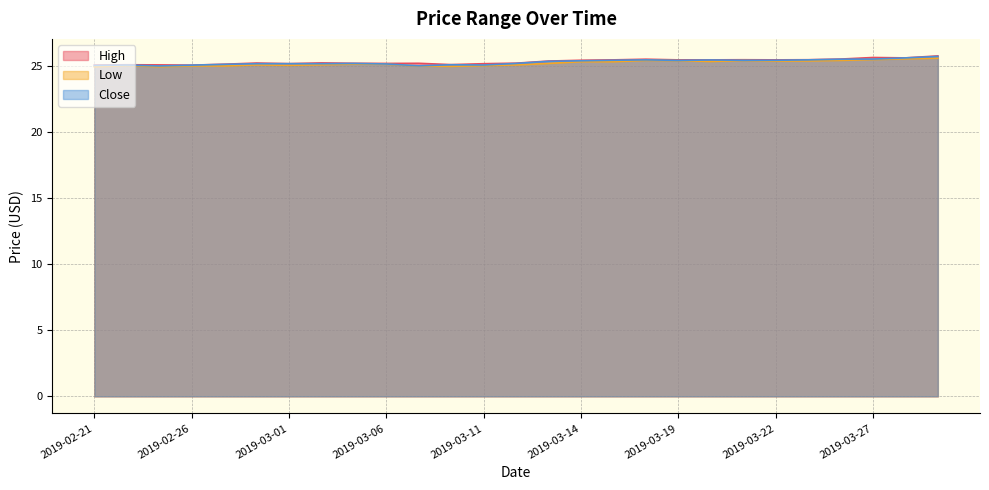

Between 2019-03-13 and 2019-03-20, which series saw the biggest shift?

Low